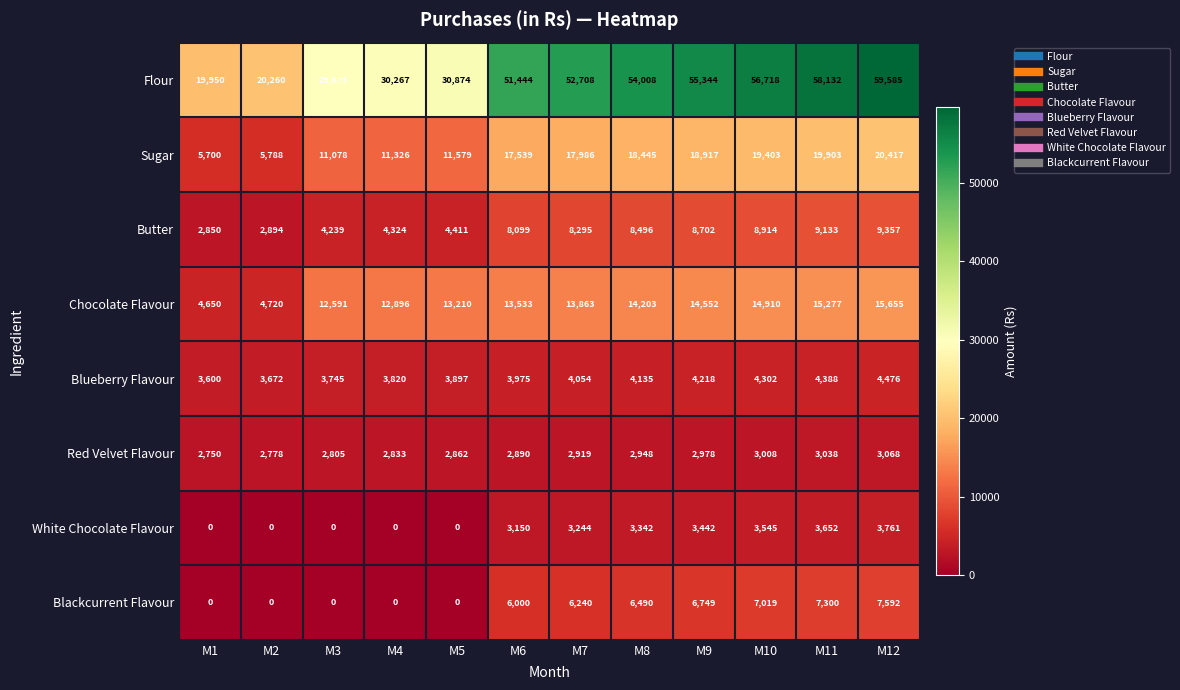

Rank the categories by Butter value from lowest to highest.

M1, M2, M3, M4, M5, M6, M7, M8, M9, M10, M11, M12